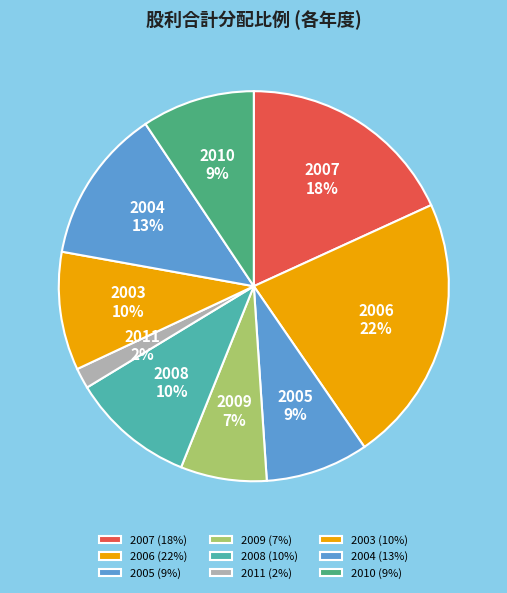

To the nearest percent, what is the difference between the 2009 and 2004 slice percentages?

6%